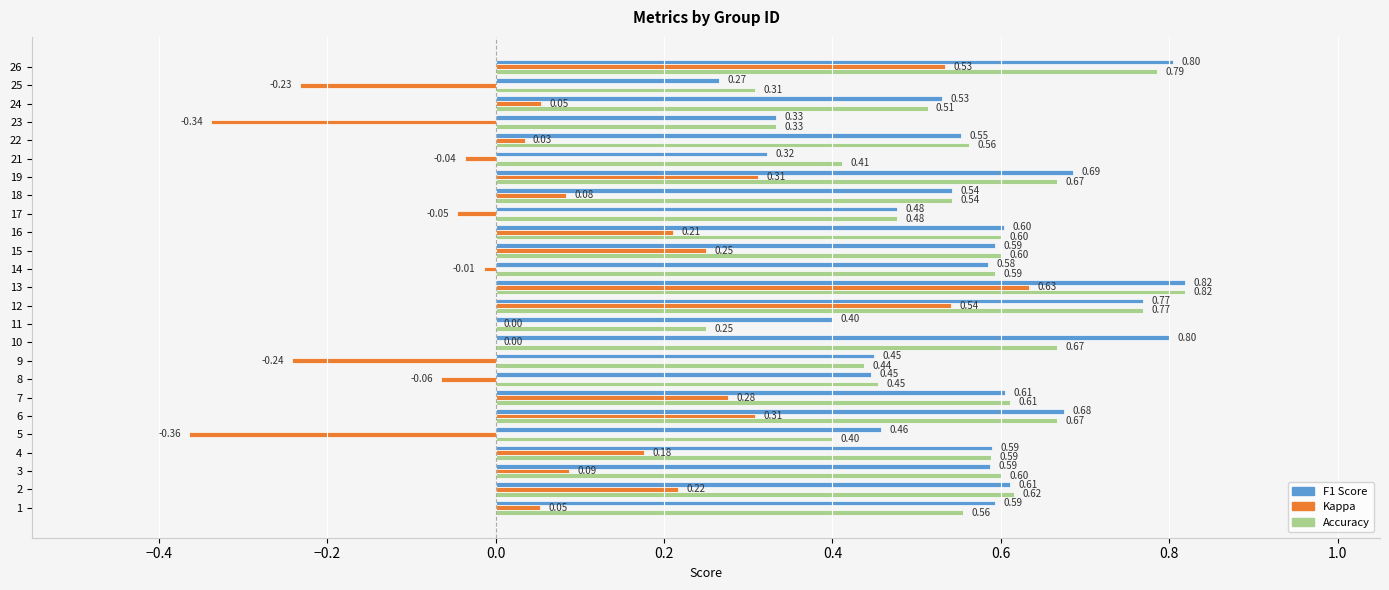

At which category is the sum across all series the highest?

13